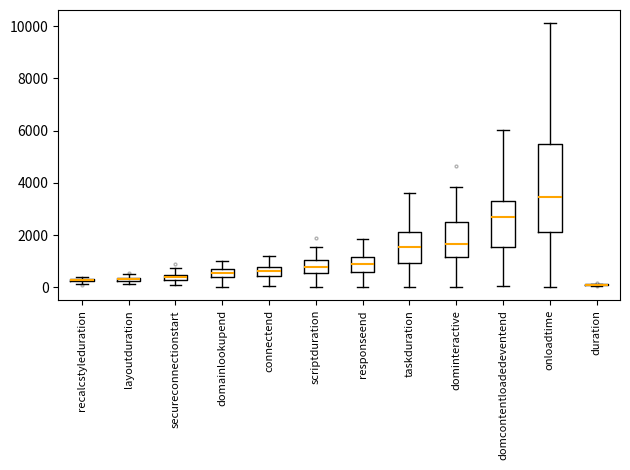

Comparing the boxes themselves (not the whiskers), which one is the tallest?

onloadtime